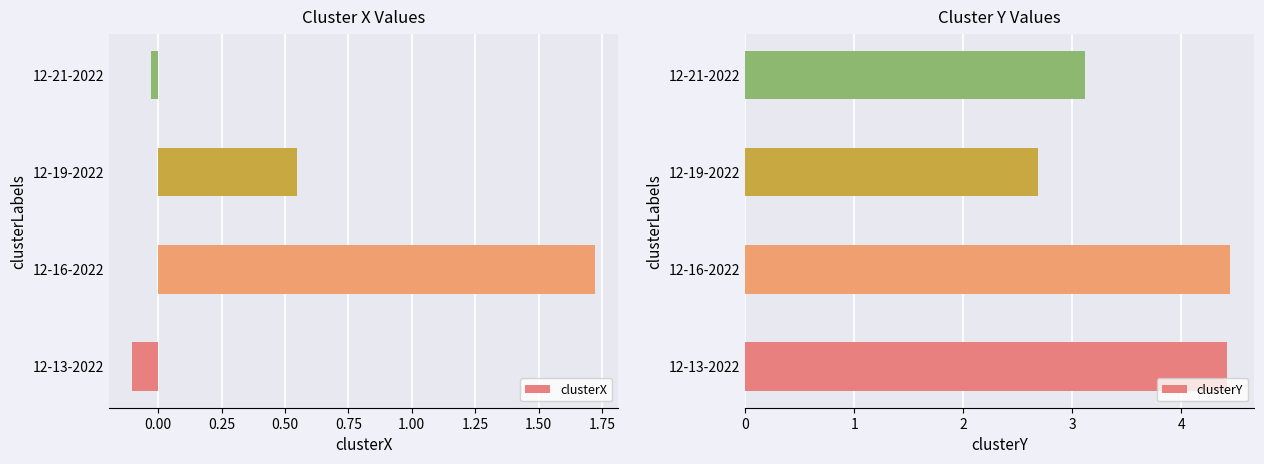

At which label does clusterY reach its minimum?

12-19-2022